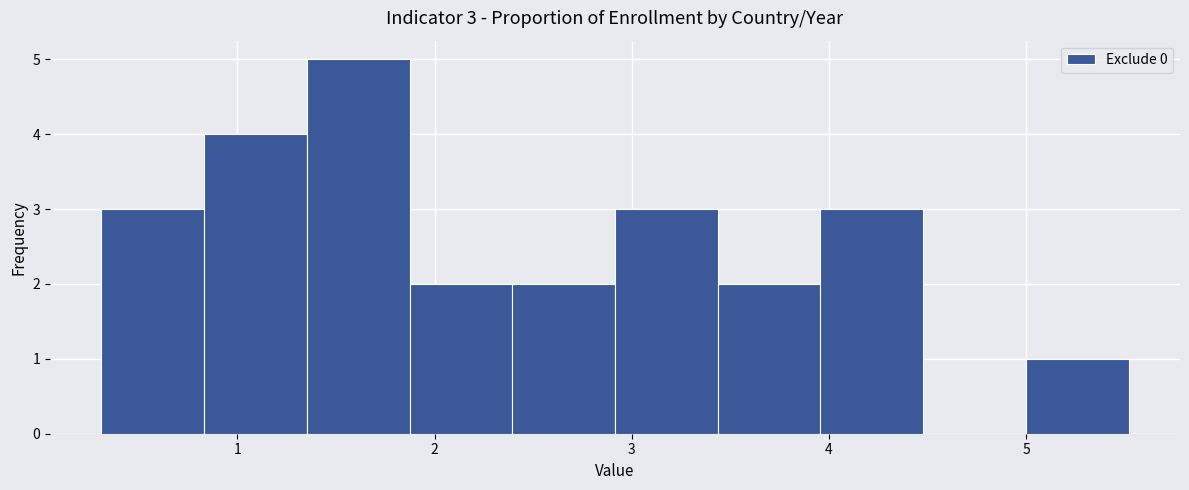

Over which range of the x-axis is the bar tallest?

1.4 to 1.9